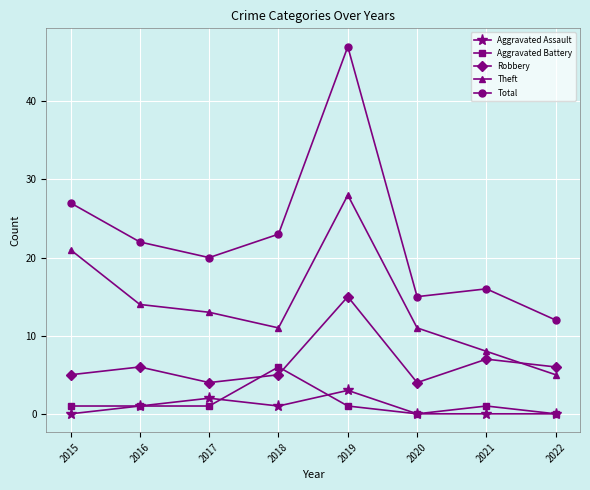

What is the sum of all Robbery values?

52